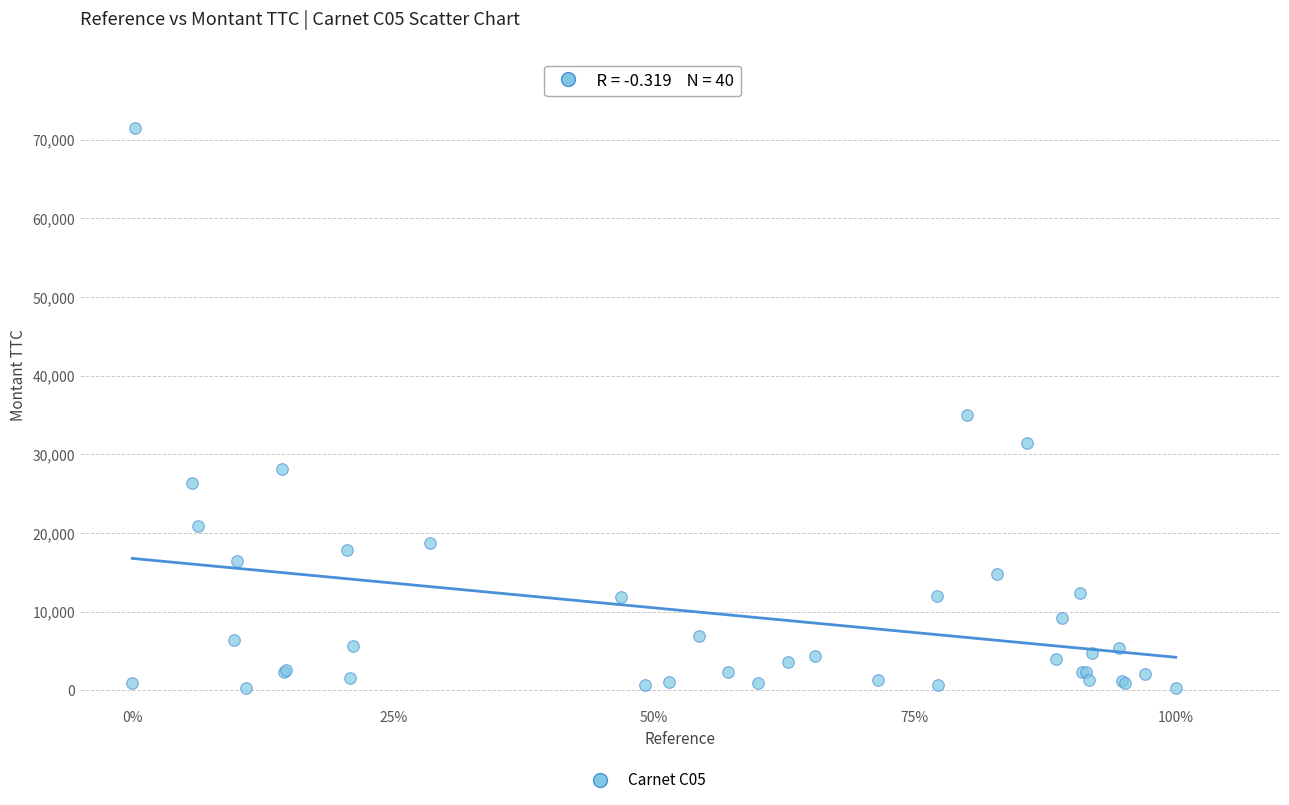

What Y value in the scatter plot is closest to 35905?

35059.7